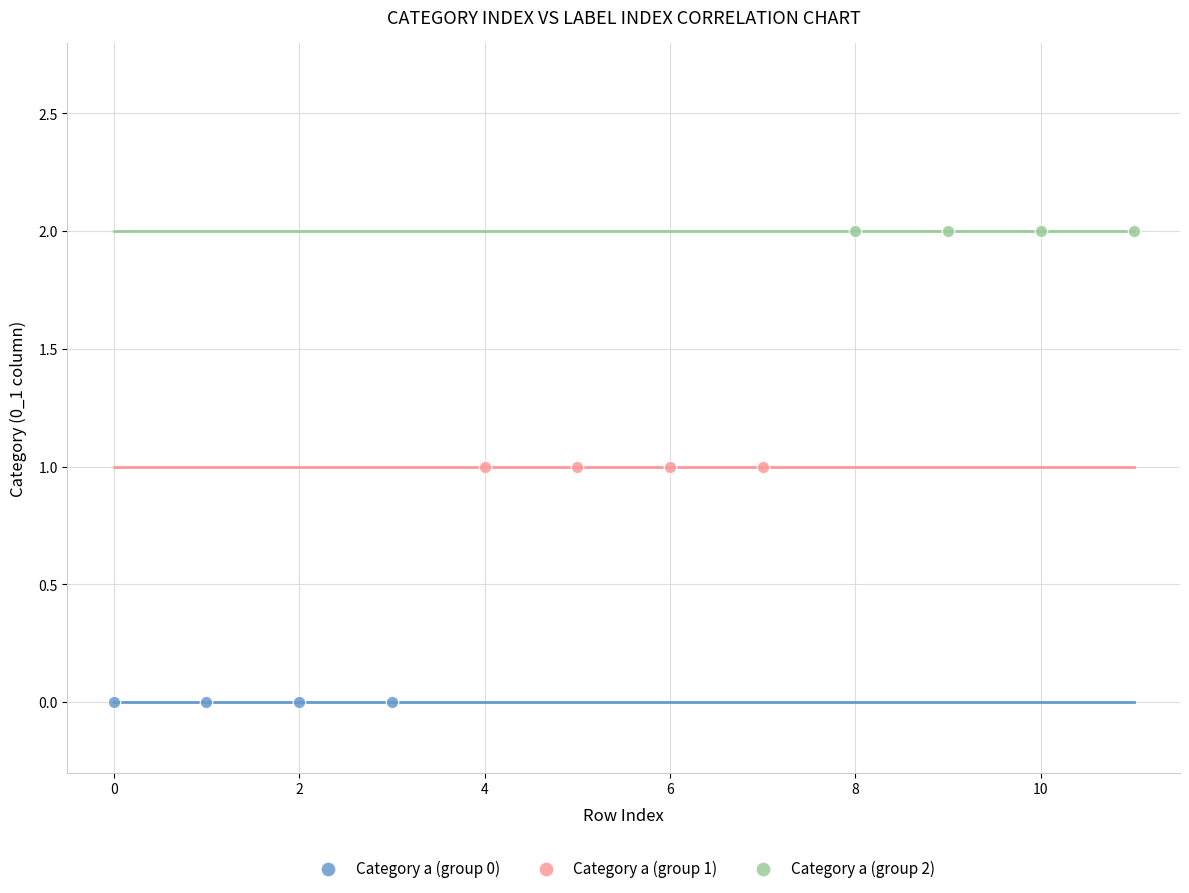

Which series contains the lowest Y value?

Category a (group 0)